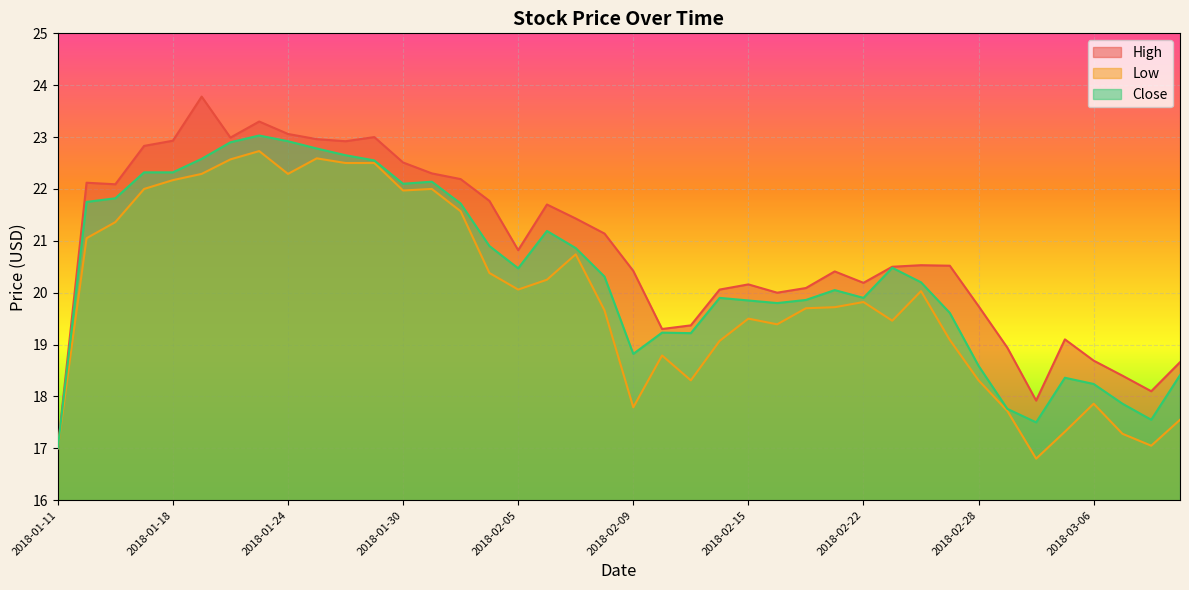

The High series shows 22.1 at 2018-01-12. True or false?

True